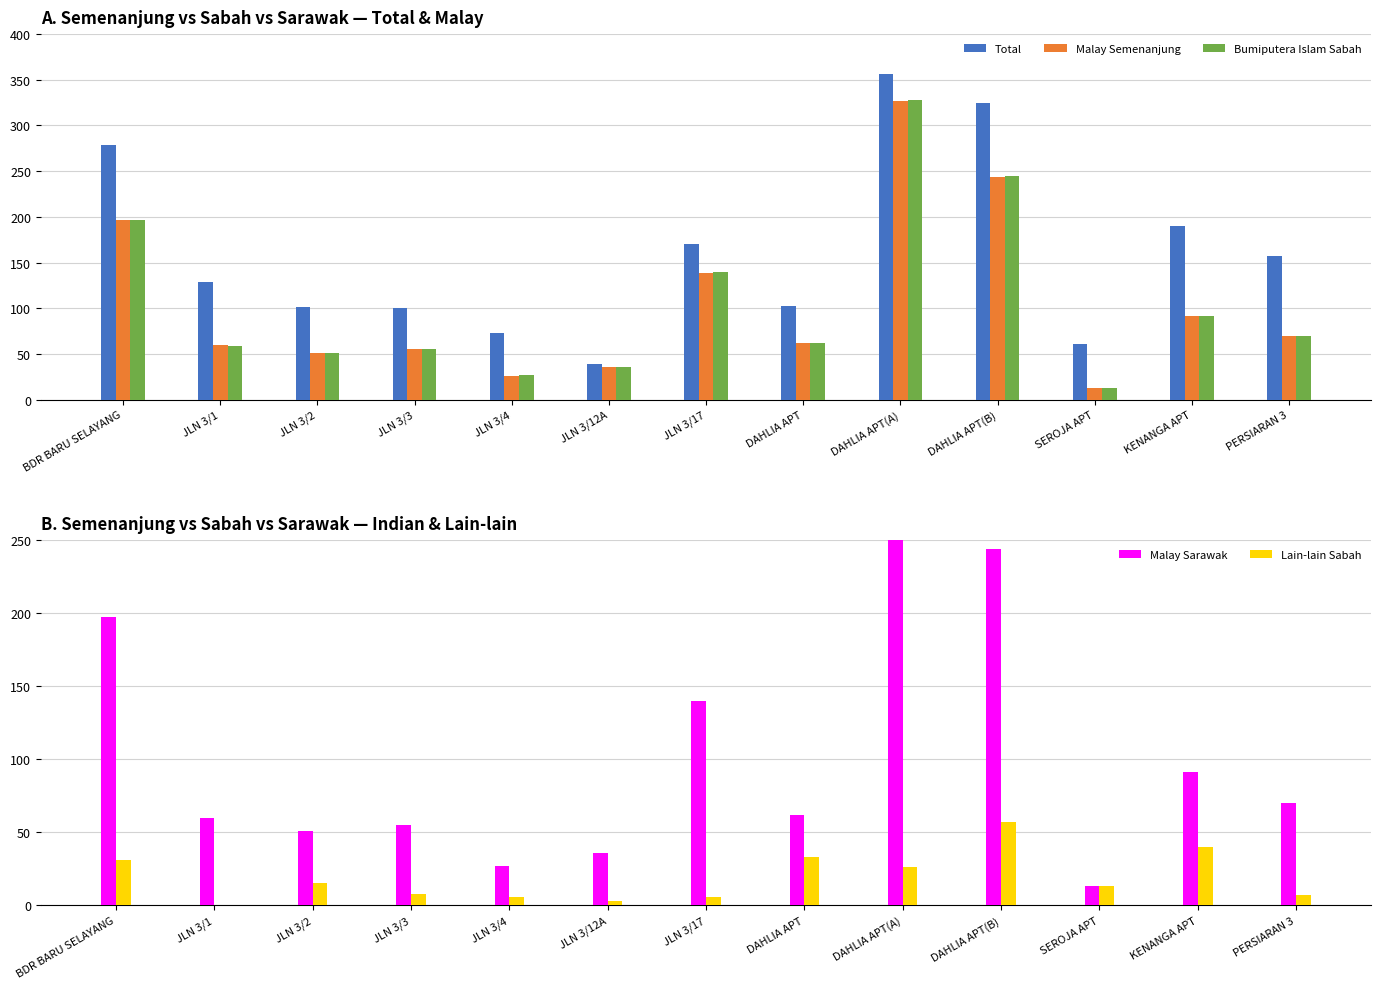

At which label is Bumiputera Islam Sabah closest to 170?

BDR BARU SELAYANG